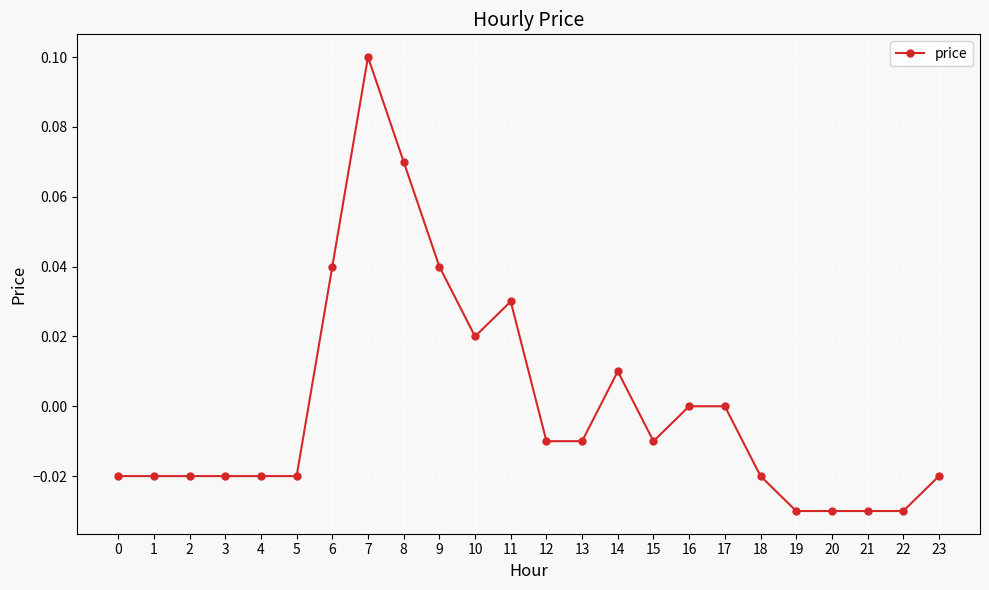

Which has a higher value, 14 or 3?

14